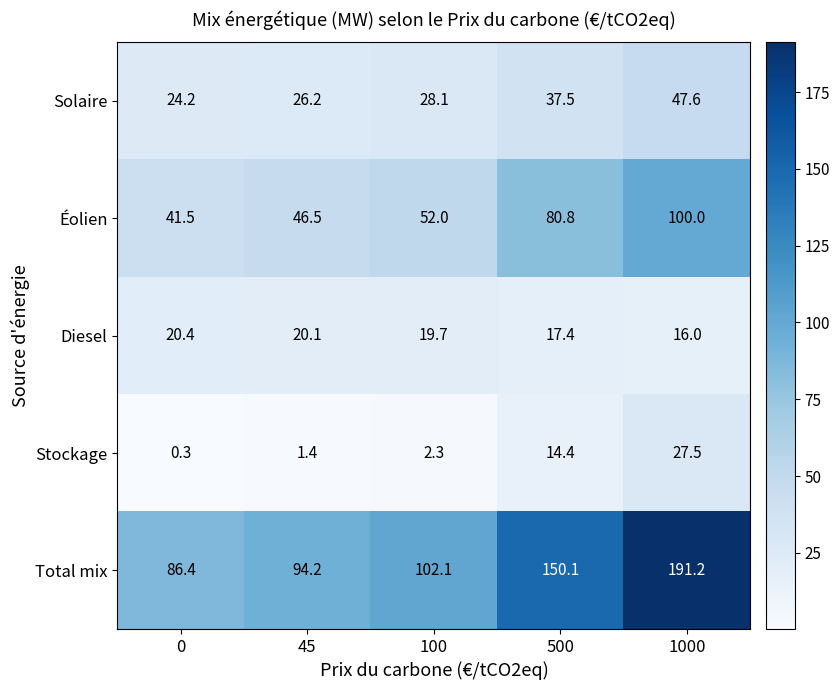

What is the difference between the maximum and second lowest values in the Éolien series?

53.5